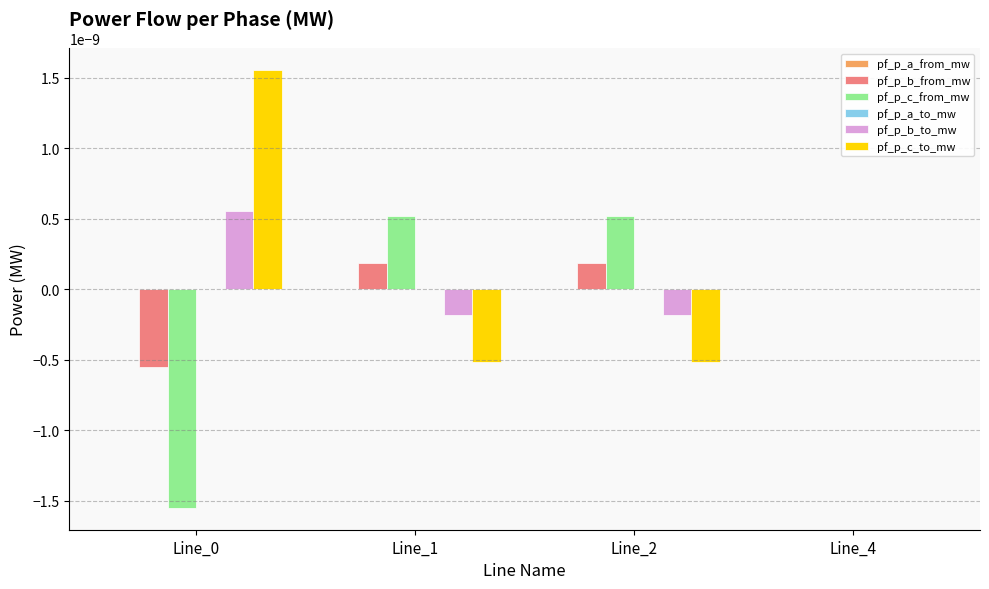

The value of pf_p_c_from_mw at Line_2 is 0.0. True or false?

True